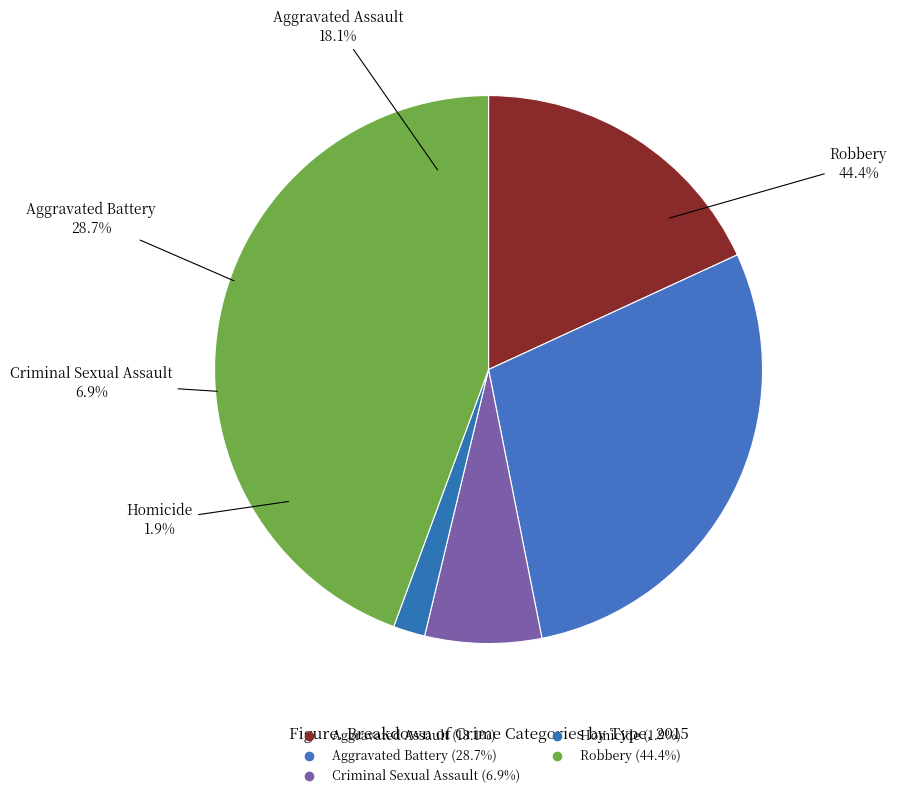

Rank the categories by value from highest to lowest.

Robbery, Aggravated Battery, Aggravated Assault, Criminal Sexual Assault, Homicide